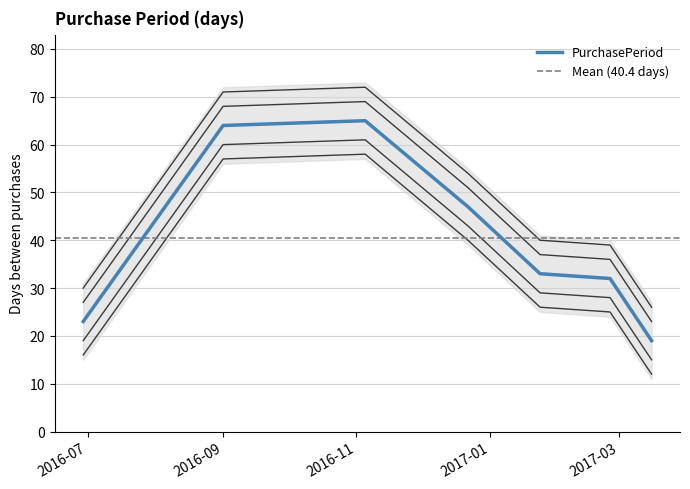

At which label does the data first exceed 33?

2016-09